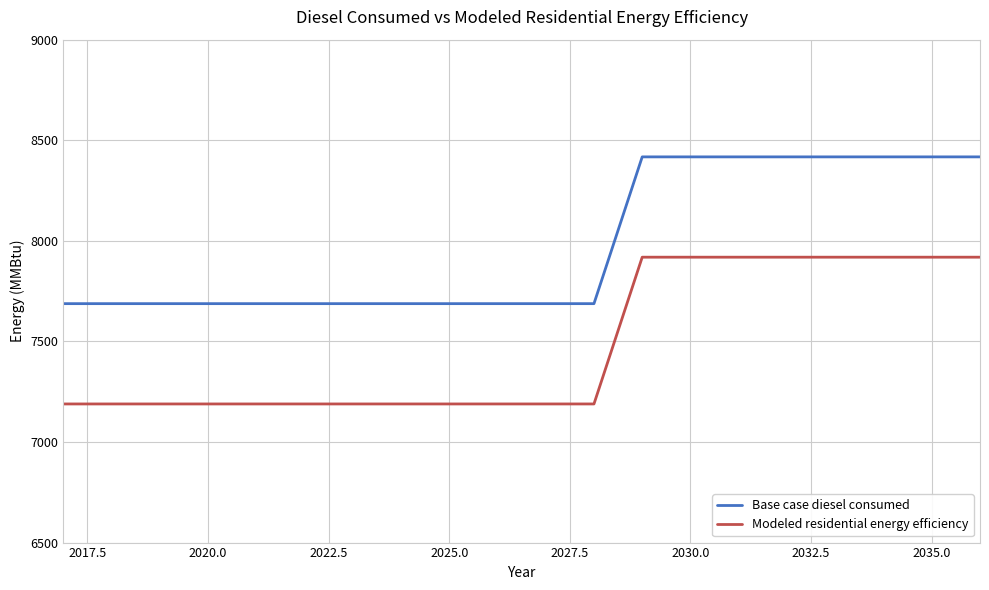

True or false: Modeled residential energy efficiency and Base case diesel consumed intersect in this chart.

False